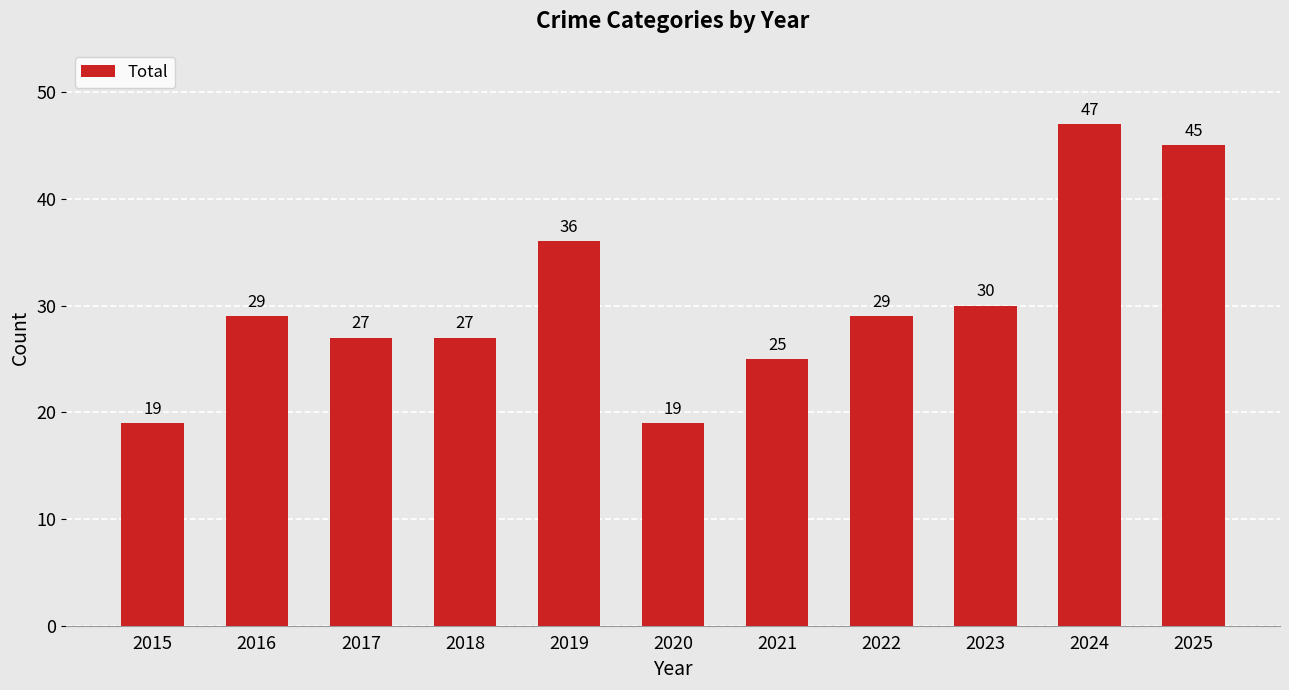

How many data points are less than 29?

5